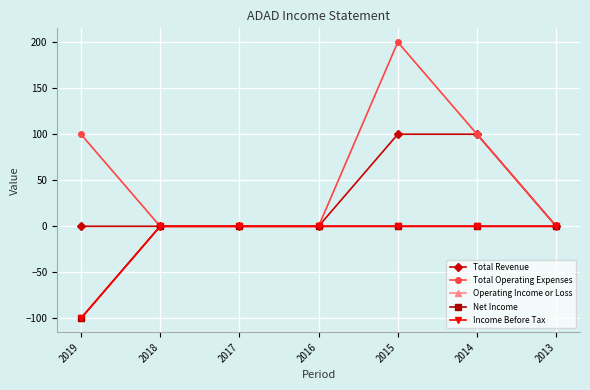

True or false: Total Revenue has more than 1 interior local peaks.

False